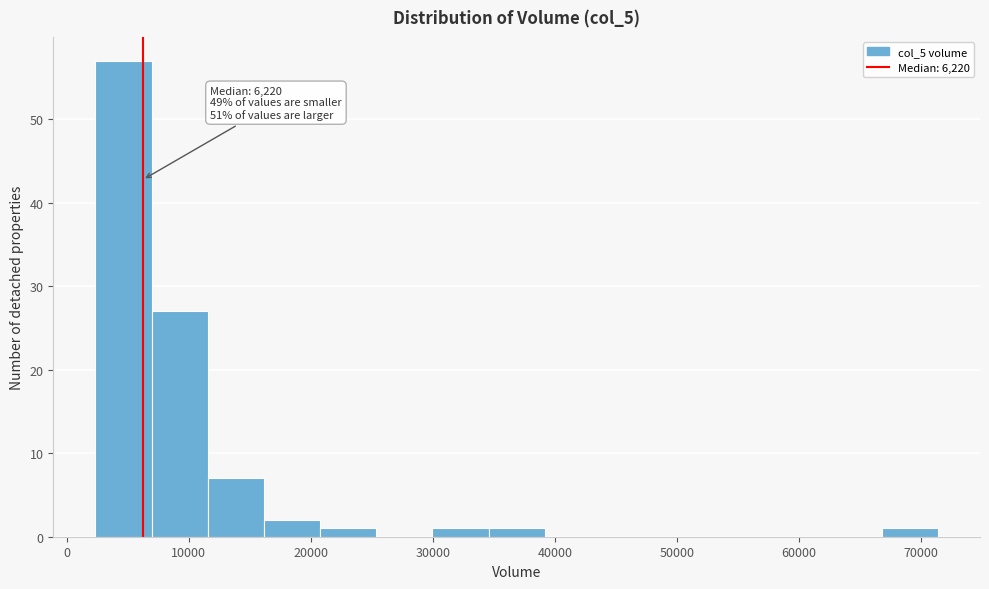

Which range on the x-axis has the tallest bar?

2000 to 7000